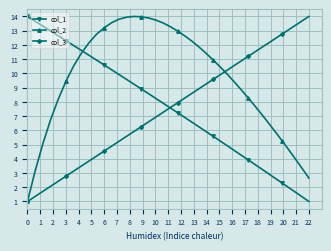

How many values in the col_2 series are below 10?

19